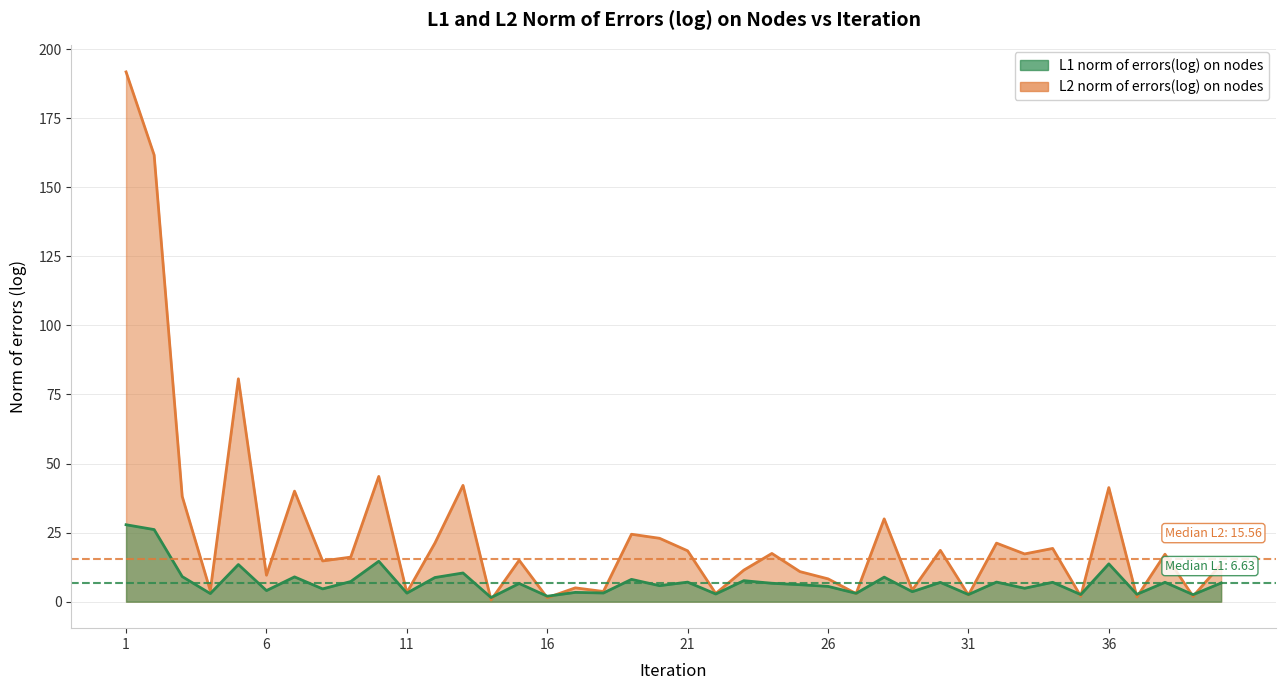

At how many categories does at least one series exceed 157?

2